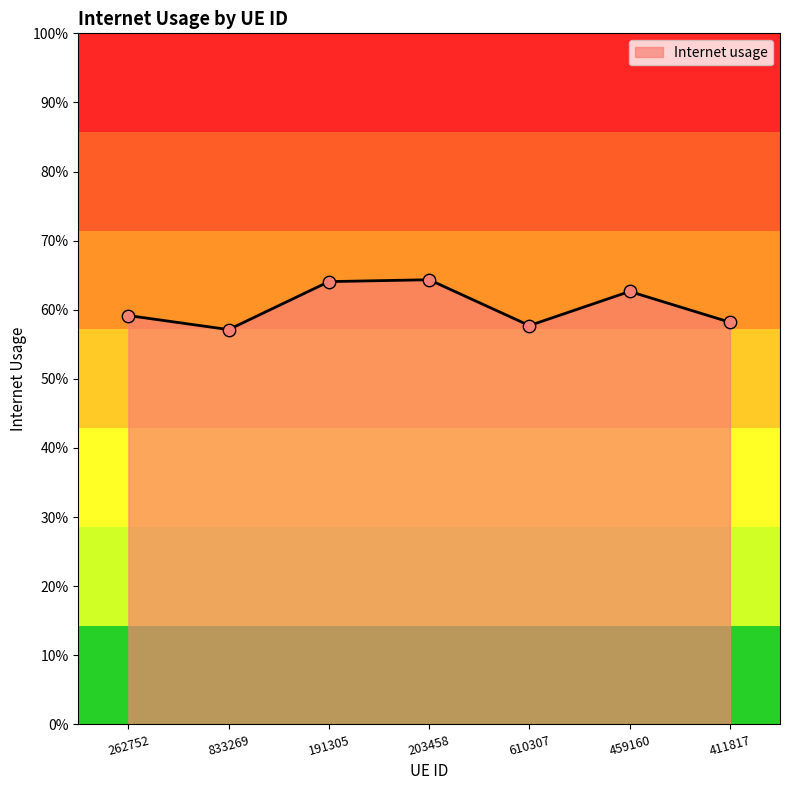

Which has a higher value, 191305 or 610307?

191305